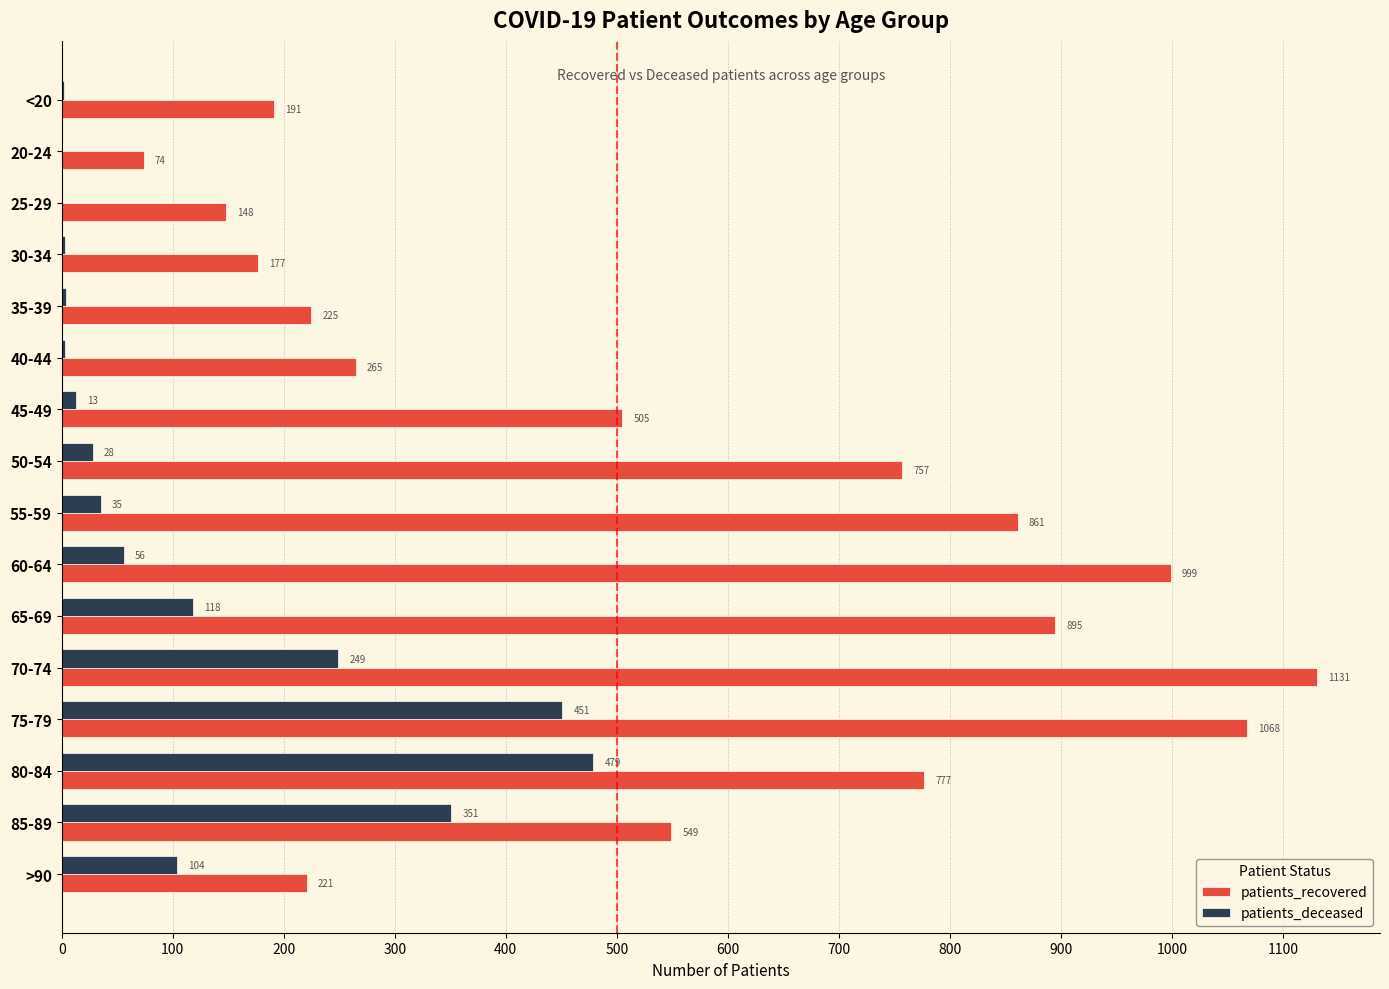

What is the sum of the patients_deceased values at 55-59 and 60-64?

91